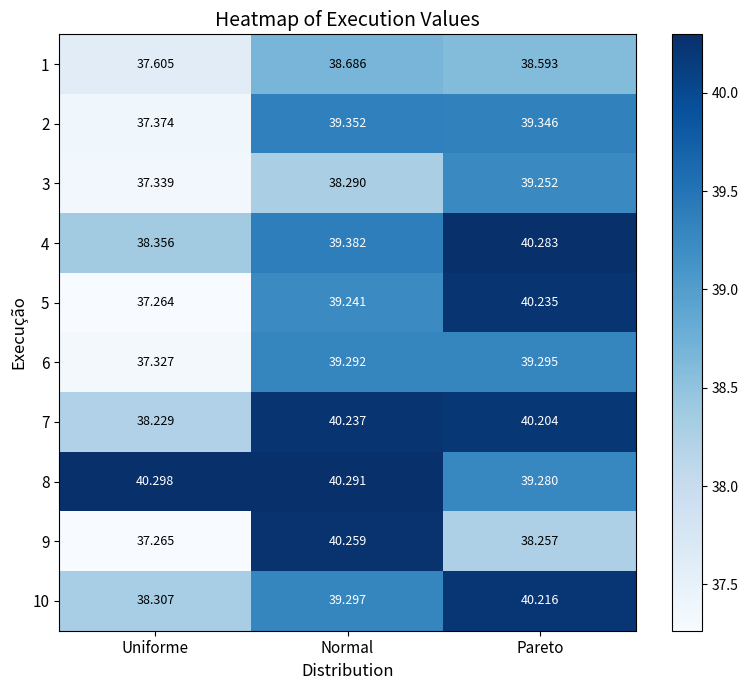

How many categories are shown in the chart?

3